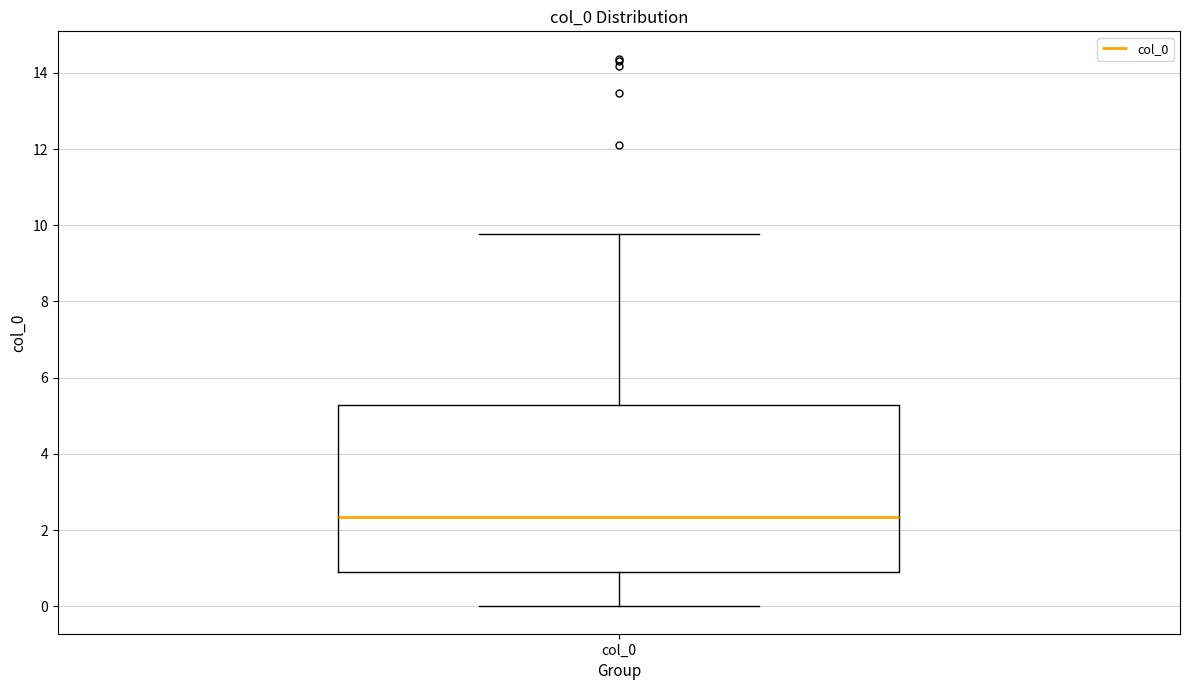

Transcribe this box plot: give where the median line is, the range the box spans, and where the two whiskers end, as read against the y-axis. The values are not printed on the chart, so give them approximately, as read against the axis.

median 2.4, box 1.0 to 5.2, whiskers 0.0 to 9.8